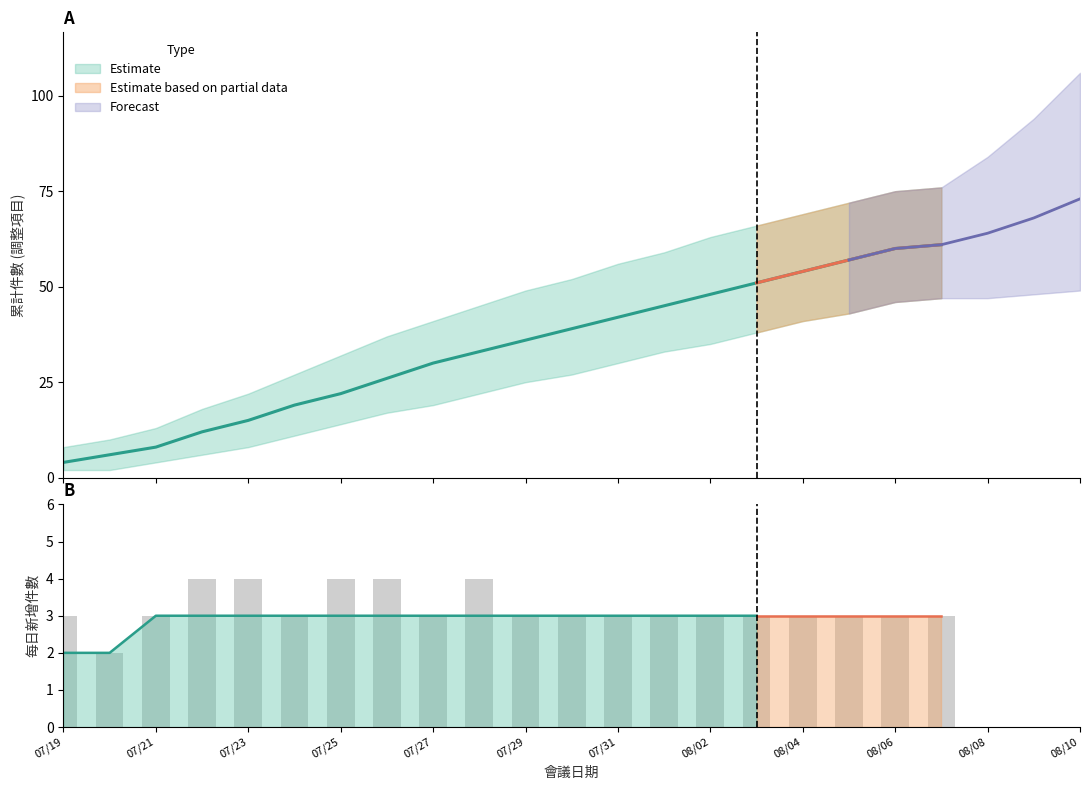

How many bars are there in total?

20